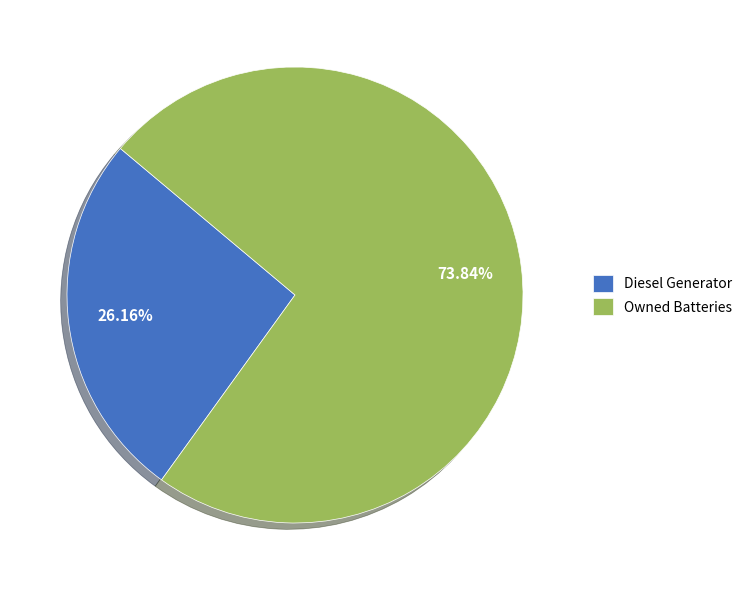

What is the smallest slice in the pie chart?

Diesel Generator